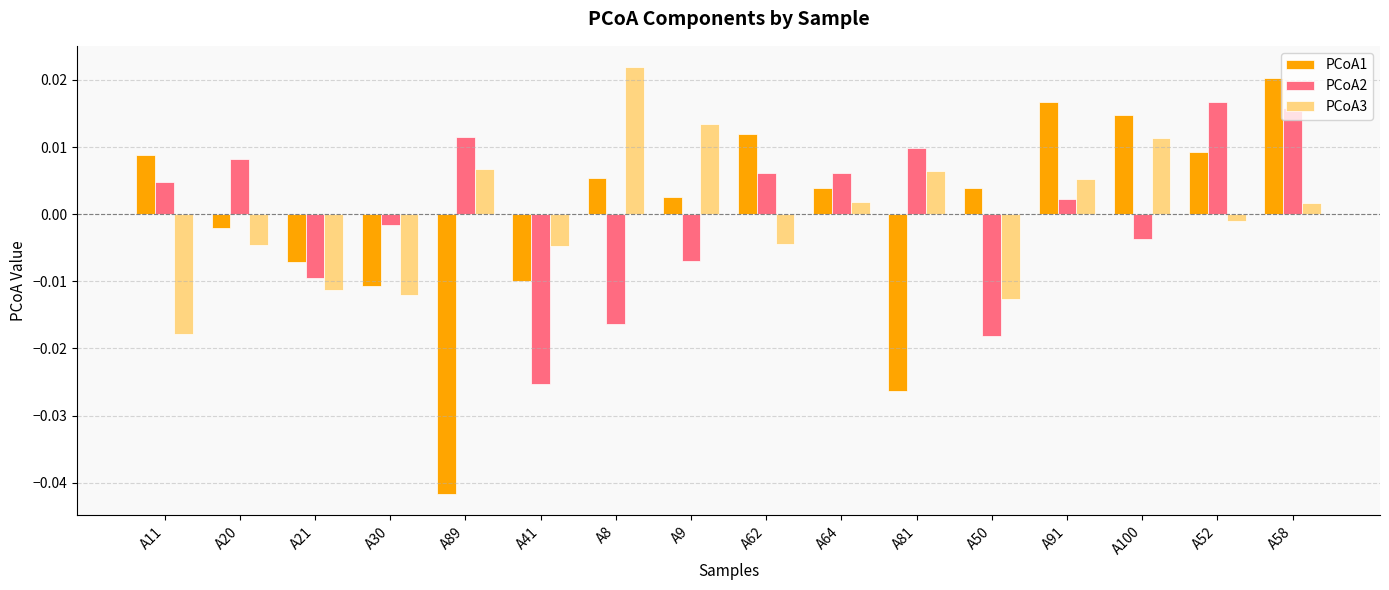

How many values in PCoA3 are above zero?

8